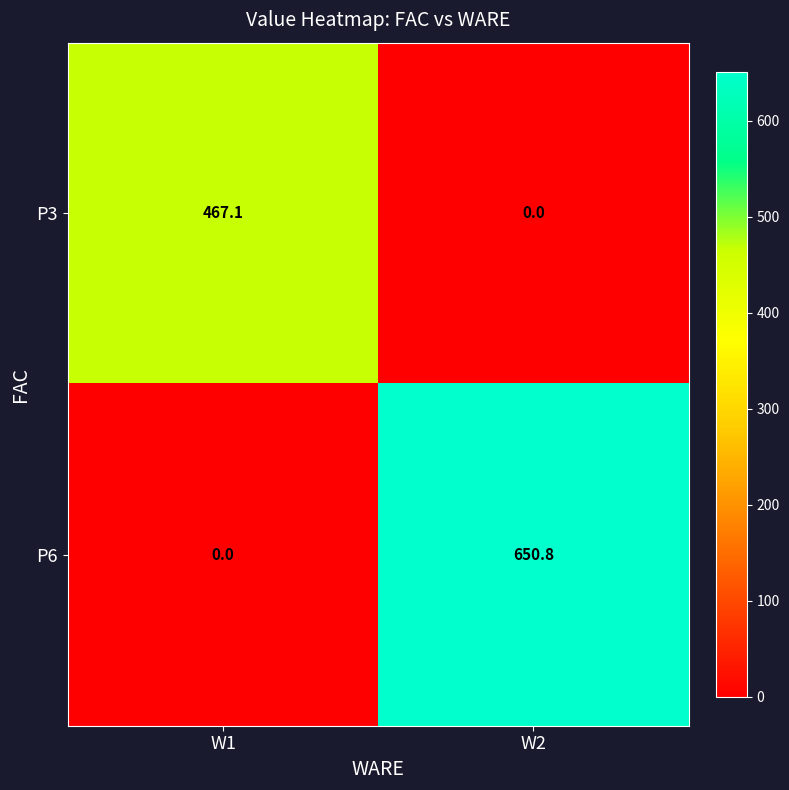

What is the highest value of the P3 series?

467.1